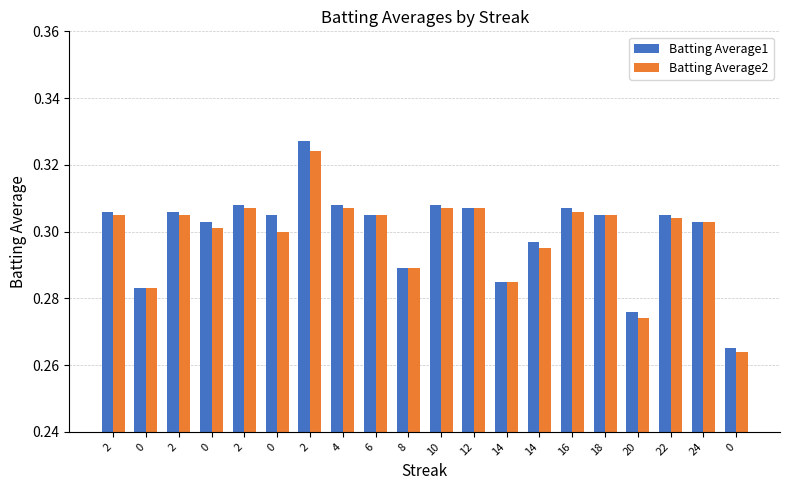

At how many categories does at least one series exceed 0?

20